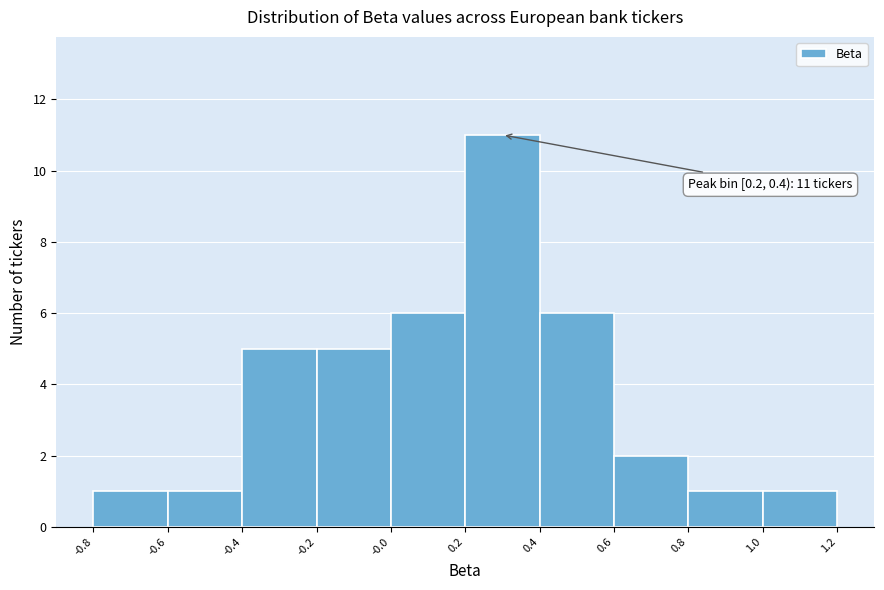

Over which range of the x-axis is the bar tallest?

0.2 to 0.4